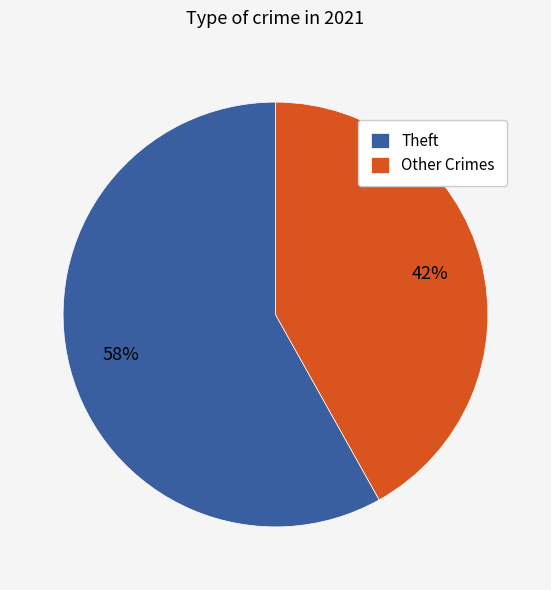

The Other Crimes slice represents 42% of the pie. True or false?

True